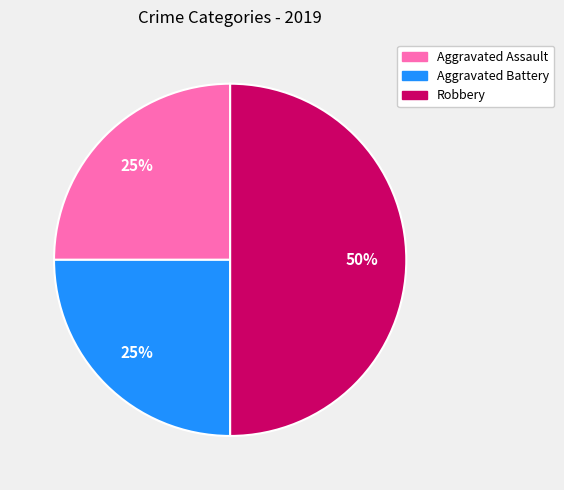

What percentage is the Aggravated Assault slice, to the nearest percent?

25%